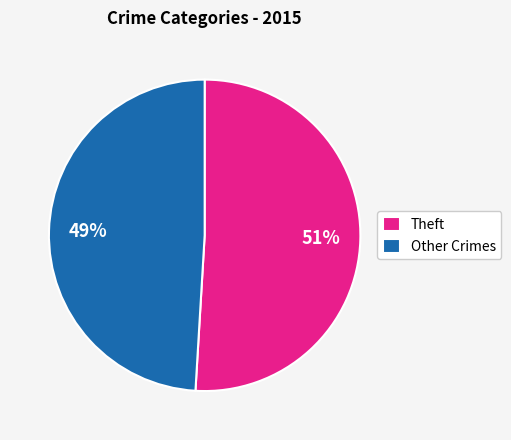

True or false: Theft accounts for 51% of the total.

True